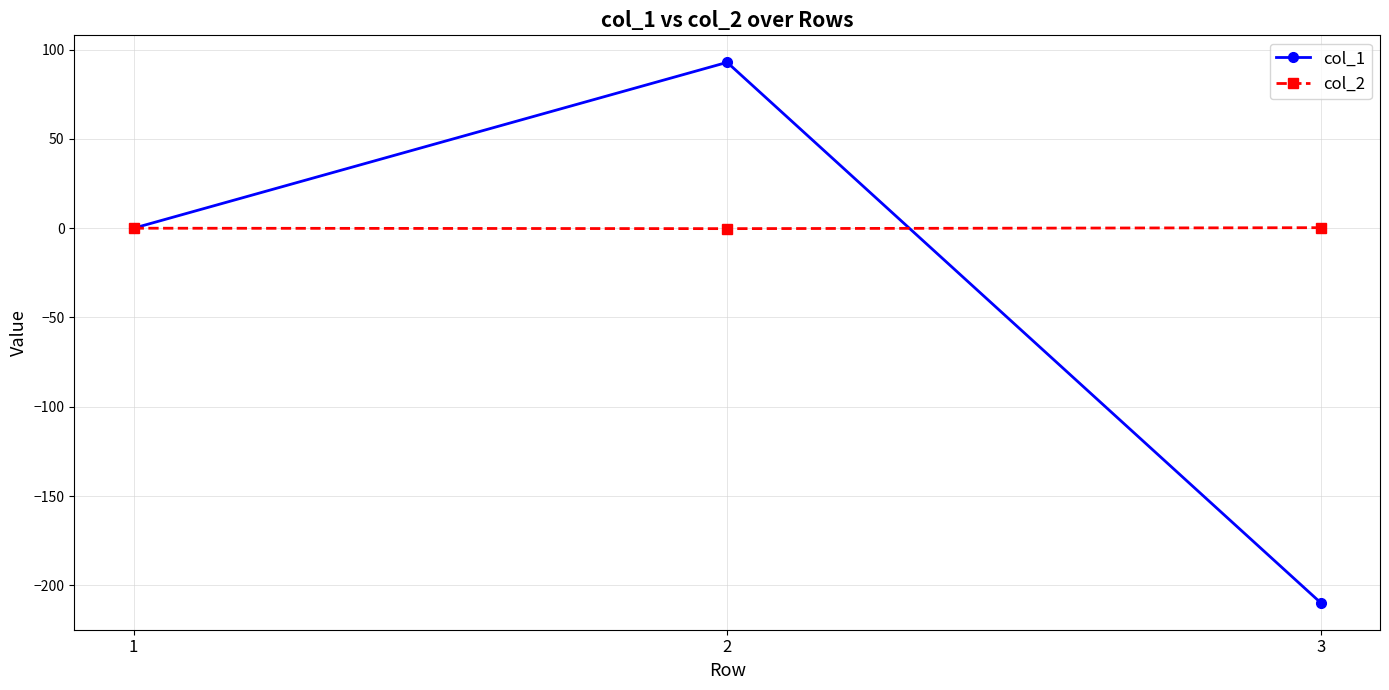

Which series has the largest range (max minus min)?

col_1